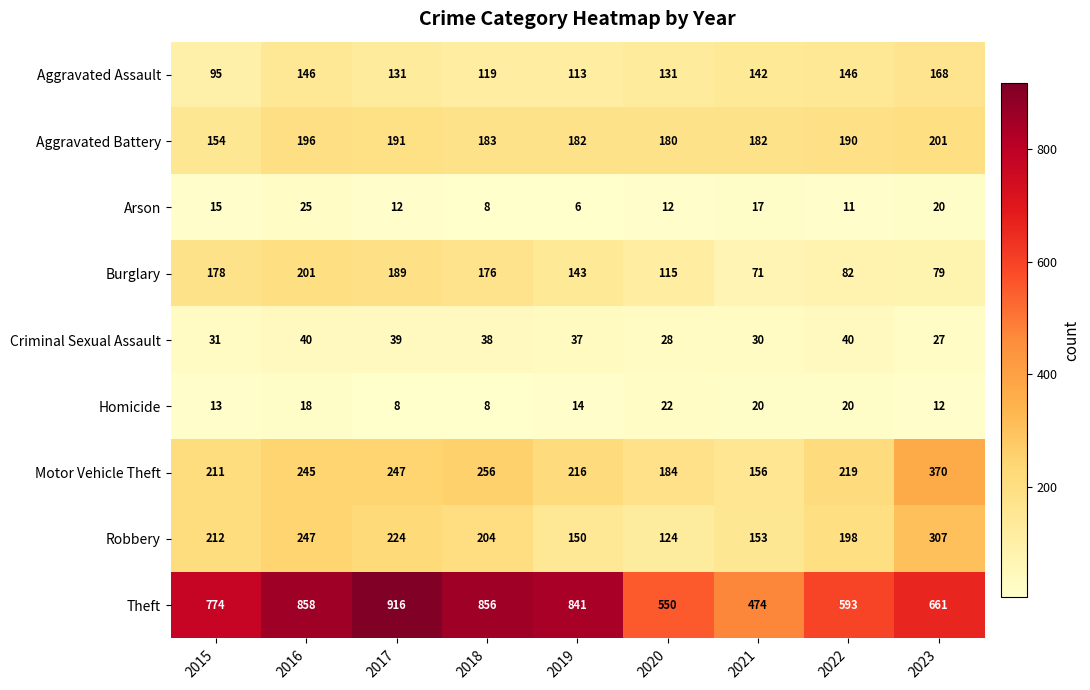

What is the difference between the highest and lowest values at 2019?

835